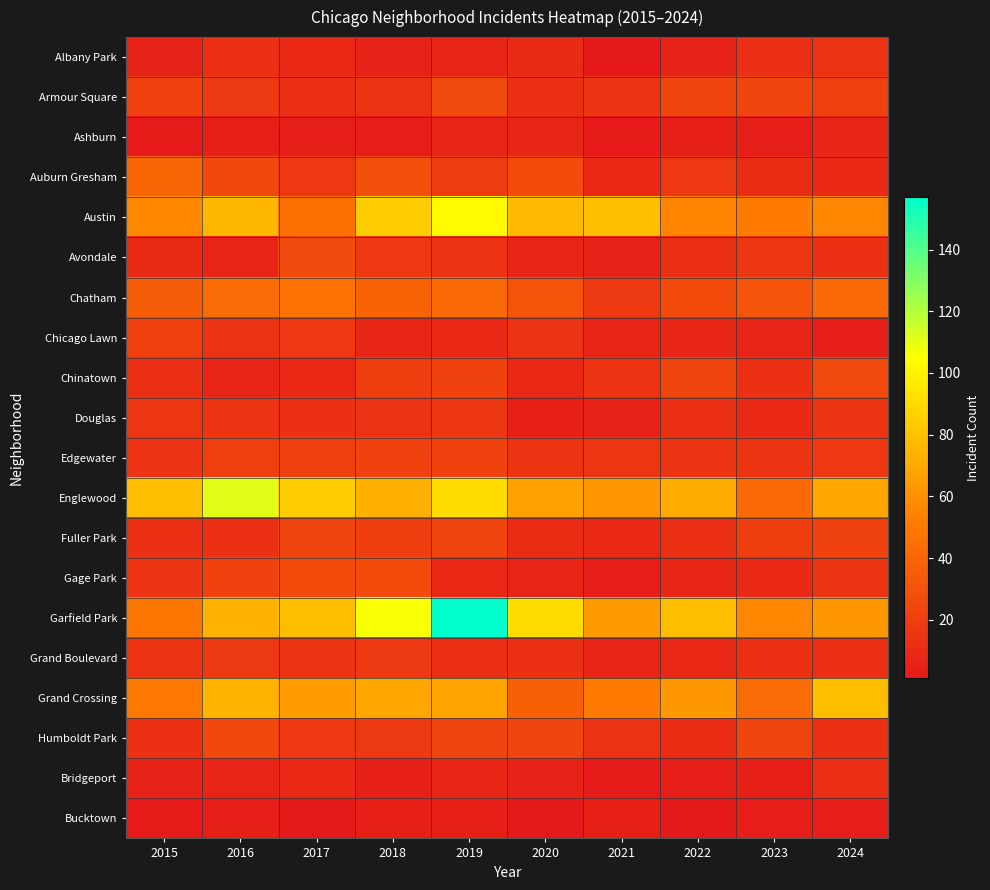

Reading left to right, extract all data points from this chart.

Albany Park: 2015=6	2016=12	2017=9	2018=6	2019=7	2020=10	2021=1	2022=6	2023=12	2024=14
Armour Square: 2015=22	2016=18	2017=12	2018=15	2019=26	2020=13	2021=15	2022=24	2023=24	2024=21
Ashburn: 2015=2	2016=5	2017=4	2018=3	2019=8	2020=8	2021=2	2022=5	2023=4	2024=8
Auburn Gresham: 2015=40	2016=25	2017=17	2018=28	2019=19	2020=27	2021=9	2022=17	2023=11	2024=9
Austin: 2015=57	2016=76	2017=45	2018=84	2019=103	2020=77	2021=78	2022=55	2023=51	2024=56
Avondale: 2015=10	2016=7	2017=26	2018=17	2019=15	2020=8	2021=6	2022=12	2023=16	2024=13
Chatham: 2015=36	2016=43	2017=47	2018=39	2019=42	2020=31	2021=18	2022=27	2023=32	2024=42
Chicago Lawn: 2015=21	2016=14	2017=17	2018=8	2019=9	2020=14	2021=7	2022=8	2023=7	2024=4
Chinatown: 2015=12	2016=7	2017=9	2018=20	2019=22	2020=9	2021=15	2022=24	2023=13	2024=26
Douglas: 2015=16	2016=15	2017=13	2018=14	2019=16	2020=5	2021=6	2022=12	2023=9	2024=15
Edgewater: 2015=14	2016=21	2017=21	2018=22	2019=22	2020=15	2021=16	2022=15	2023=15	2024=17
Englewood: 2015=78	2016=111	2017=85	2018=73	2019=90	2020=67	2021=62	2022=71	2023=42	2024=69
Fuller Park: 2015=13	2016=13	2017=23	2018=20	2019=23	2020=11	2021=9	2022=12	2023=20	2024=22
Gage Park: 2015=15	2016=22	2017=27	2018=27	2019=9	2020=7	2021=3	2022=8	2023=9	2024=15
Garfield Park: 2015=49	2016=74	2017=78	2018=106	2019=157	2020=91	2021=64	2022=78	2023=56	2024=63
Grand Boulevard: 2015=15	2016=18	2017=15	2018=18	2019=12	2020=13	2021=7	2022=9	2023=13	2024=12
Grand Crossing: 2015=50	2016=75	2017=65	2018=69	2019=68	2020=37	2021=51	2022=63	2023=43	2024=78
Humboldt Park: 2015=13	2016=25	2017=17	2018=18	2019=23	2020=23	2021=14	2022=11	2023=24	2024=13
Bridgeport: 2015=6	2016=7	2017=9	2018=5	2019=8	2020=6	2021=2	2022=4	2023=5	2024=12
Bucktown: 2015=2	2016=4	2017=1	2018=5	2019=5	2020=1	2021=5	2022=1	2023=3	2024=3